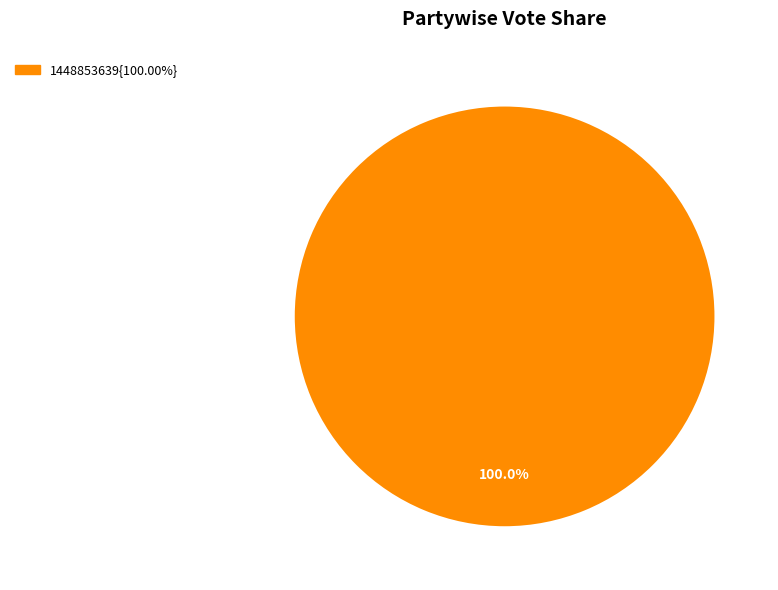

Does any single category account for the majority?

Yes